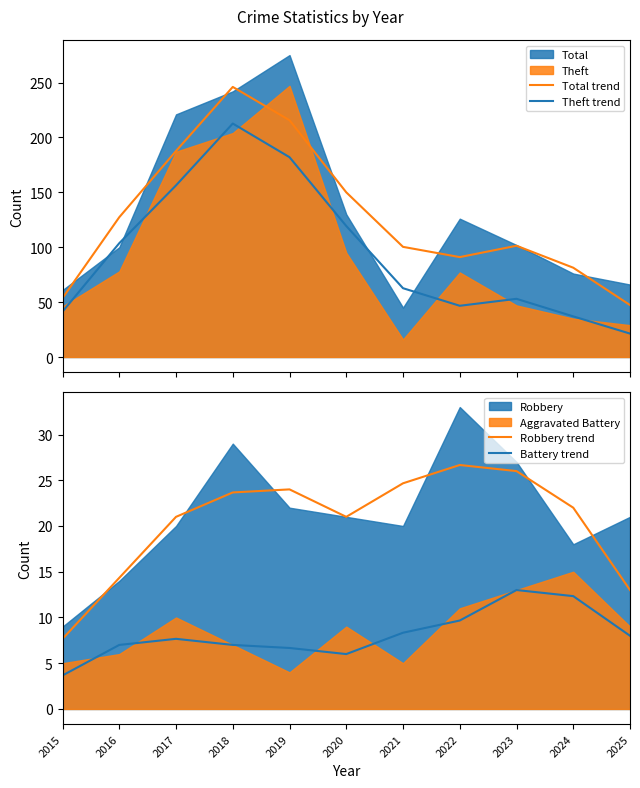

Count the number of categories in the chart.

11